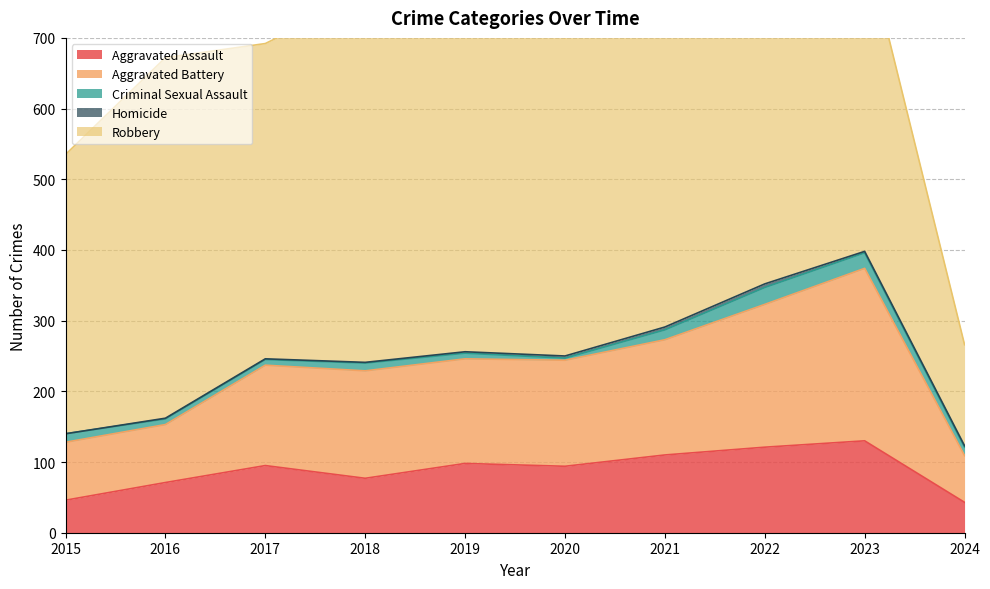

True or false: Robbery and Criminal Sexual Assault cross at least once.

False